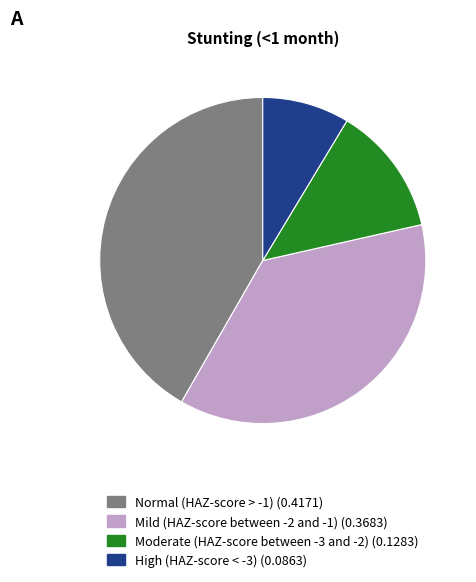

Count the number of slices in the pie.

4